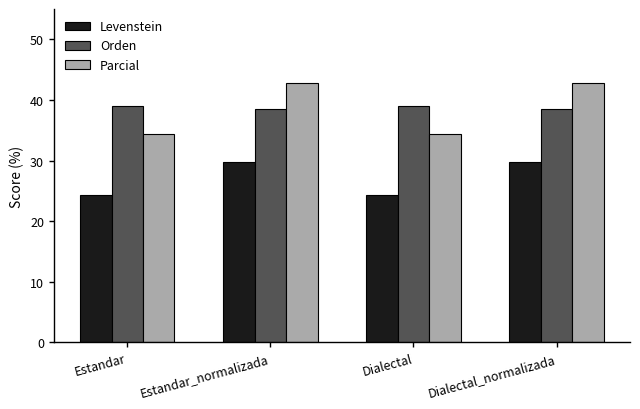

What is the lowest value of the Parcial series?

34.4